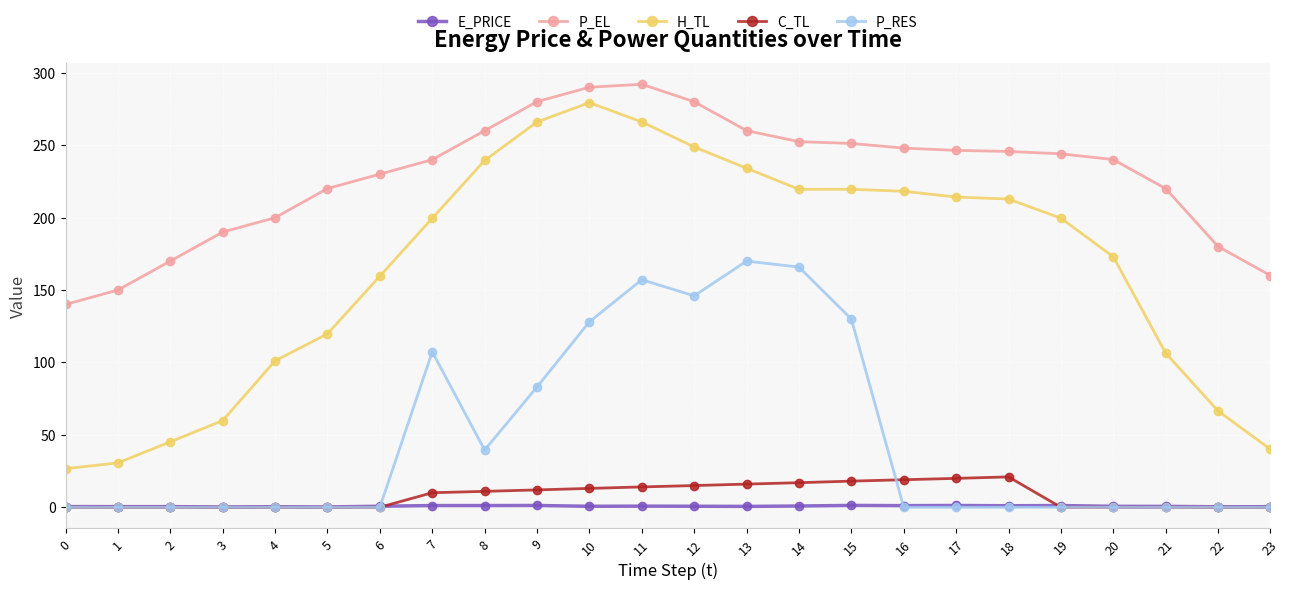

True or false: P_RES has more than 0 interior local peaks.

True